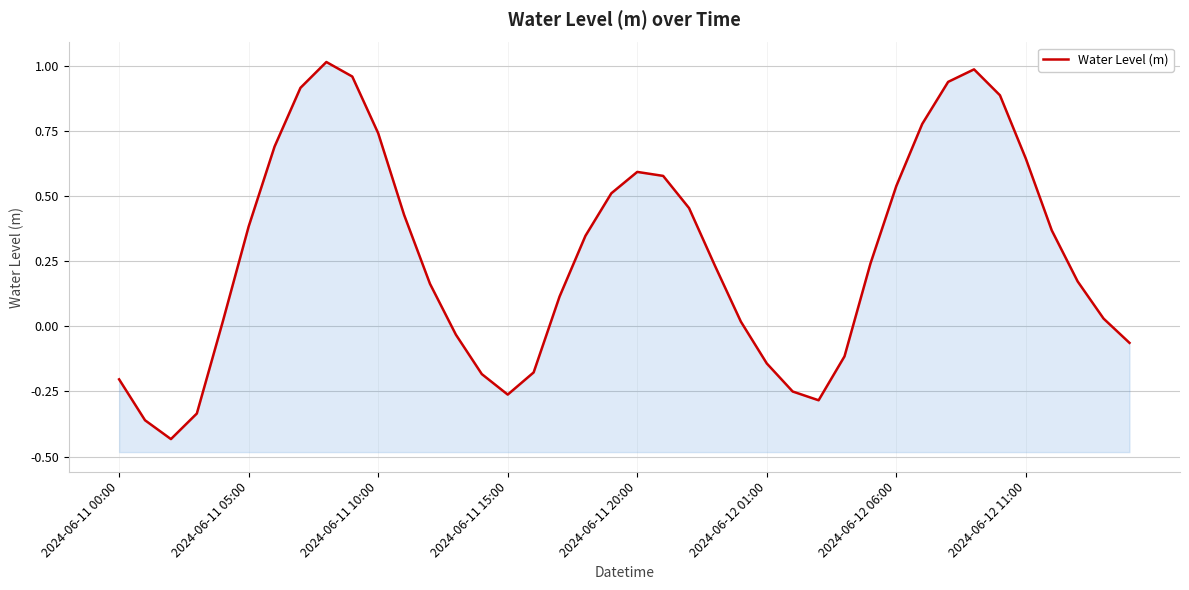

How many interior local valleys (lower than both neighbors) does the data have?

3